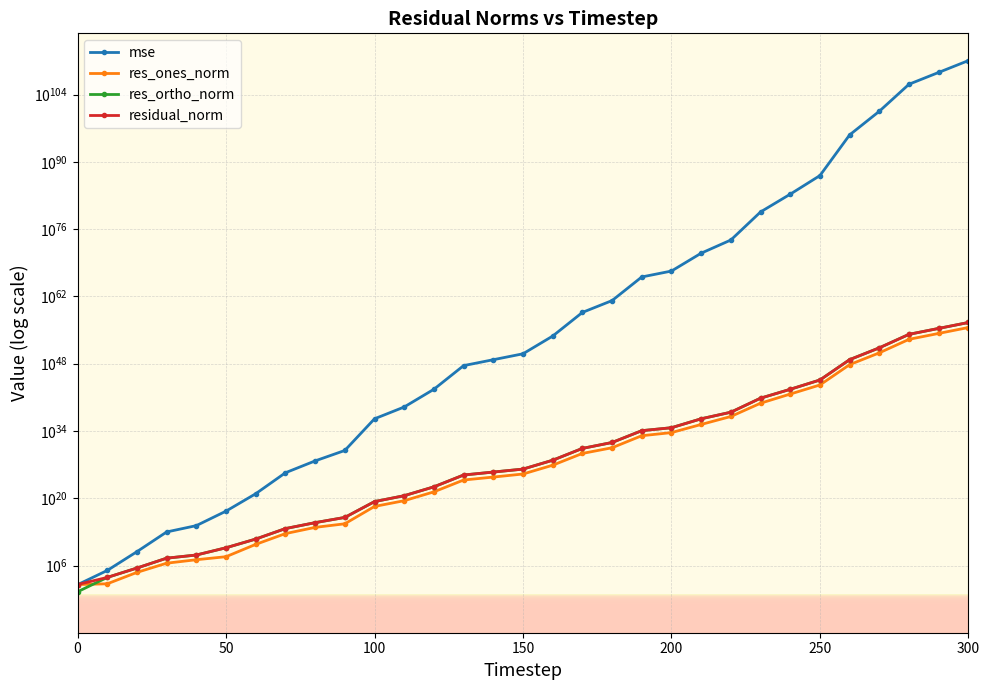

True or false: res_ortho_norm and residual_norm intersect in this chart.

False